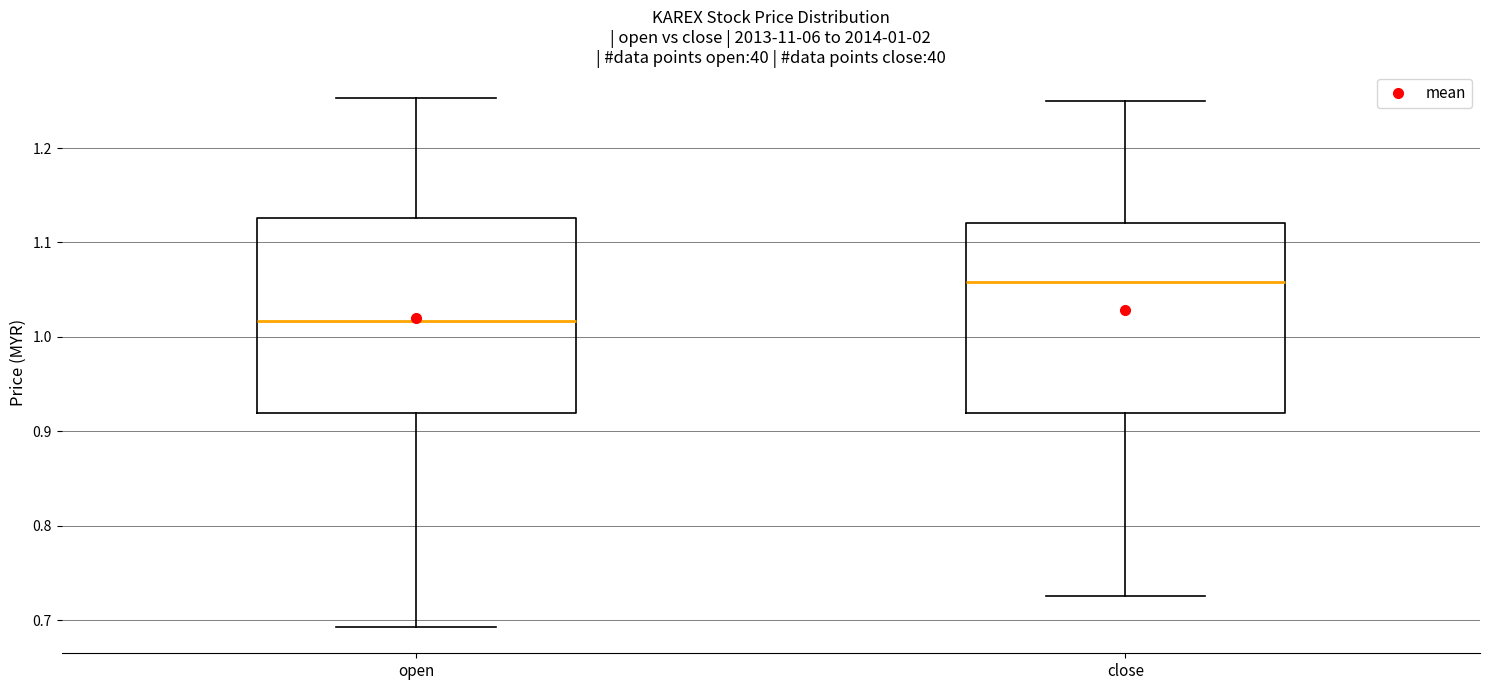

Which box's median line is the highest?

close